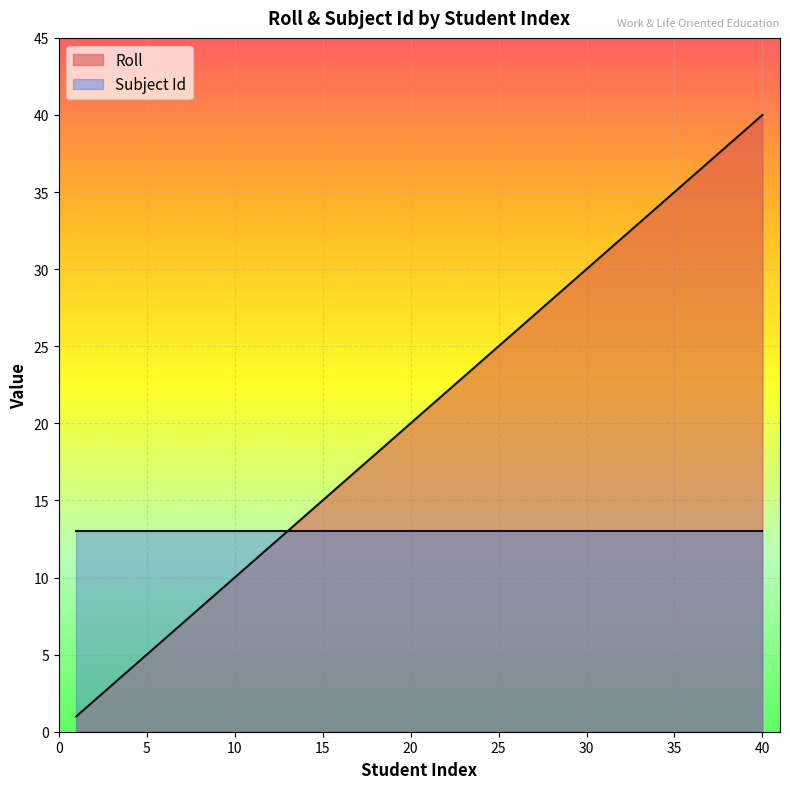

List the labels in order of value, largest first.

40, 39, 38, 37, 36, 35, 34, 33, 32, 31, 30, 29, 28, 27, 26, 25, 24, 23, 22, 21, 20, 19, 18, 17, 16, 15, 14, 13, 12, 11, 10, 9, 8, 7, 6, 5, 4, 3, 2, 1